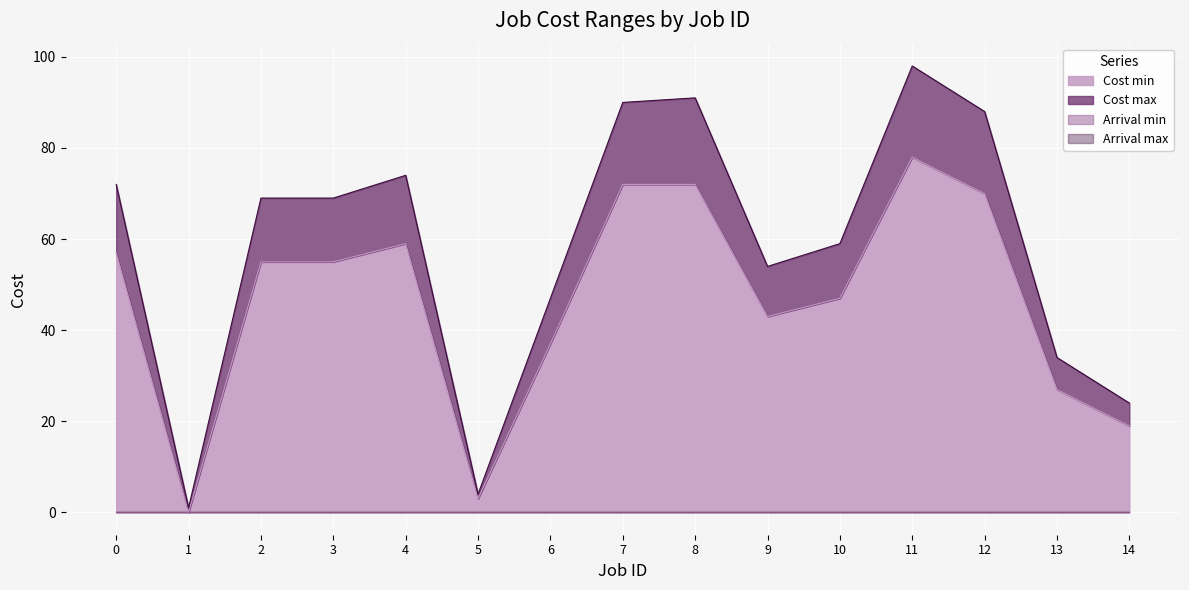

Which series has the largest total across all categories?

Cost max